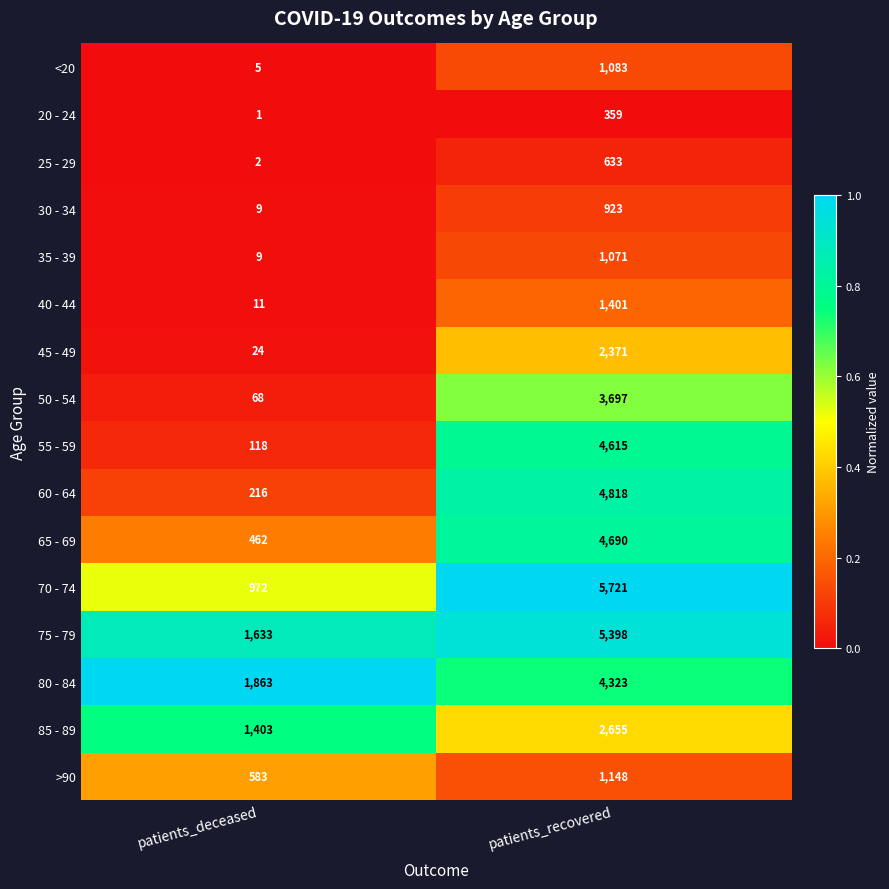

List the series in order of their peak value, highest first.

70 - 74, 75 - 79, 60 - 64, 65 - 69, 55 - 59, 80 - 84, 50 - 54, 85 - 89, 45 - 49, 40 - 44, >90, <20, 35 - 39, 30 - 34, 25 - 29, 20 - 24